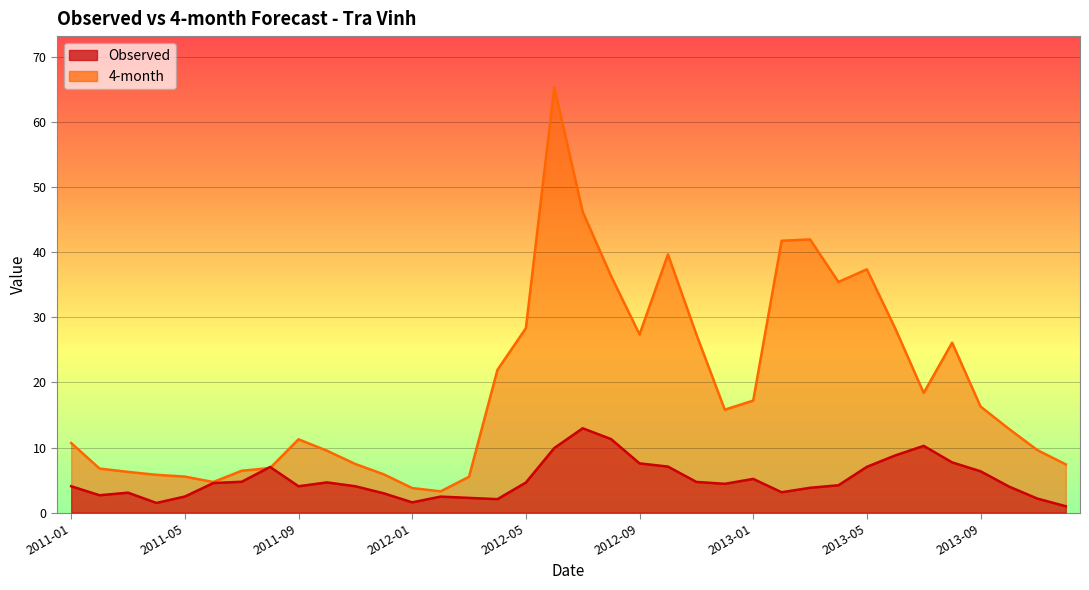

How many values in the Observed series are below 4?

13